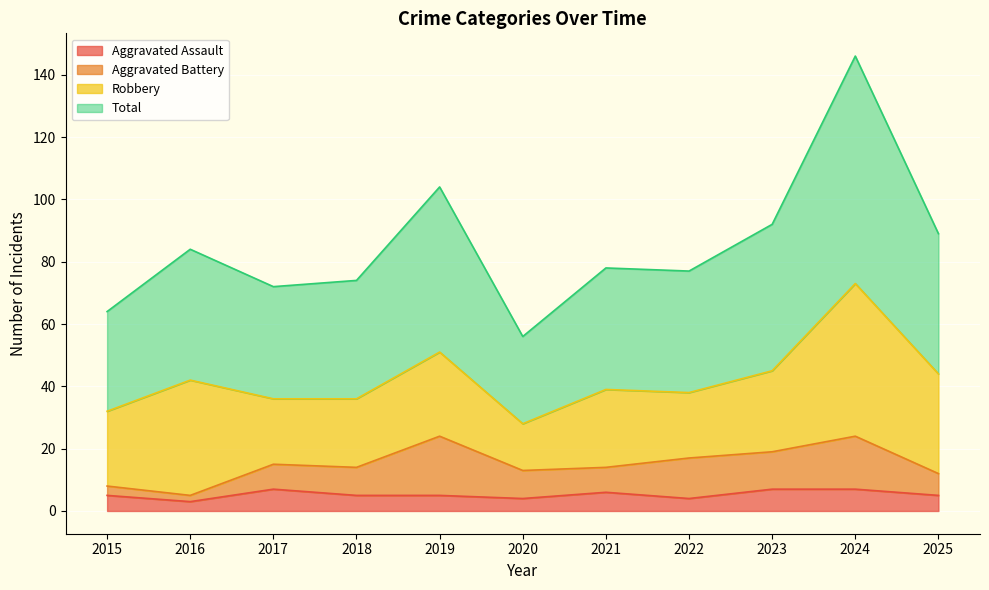

What is the total value across all series at 2017?

79